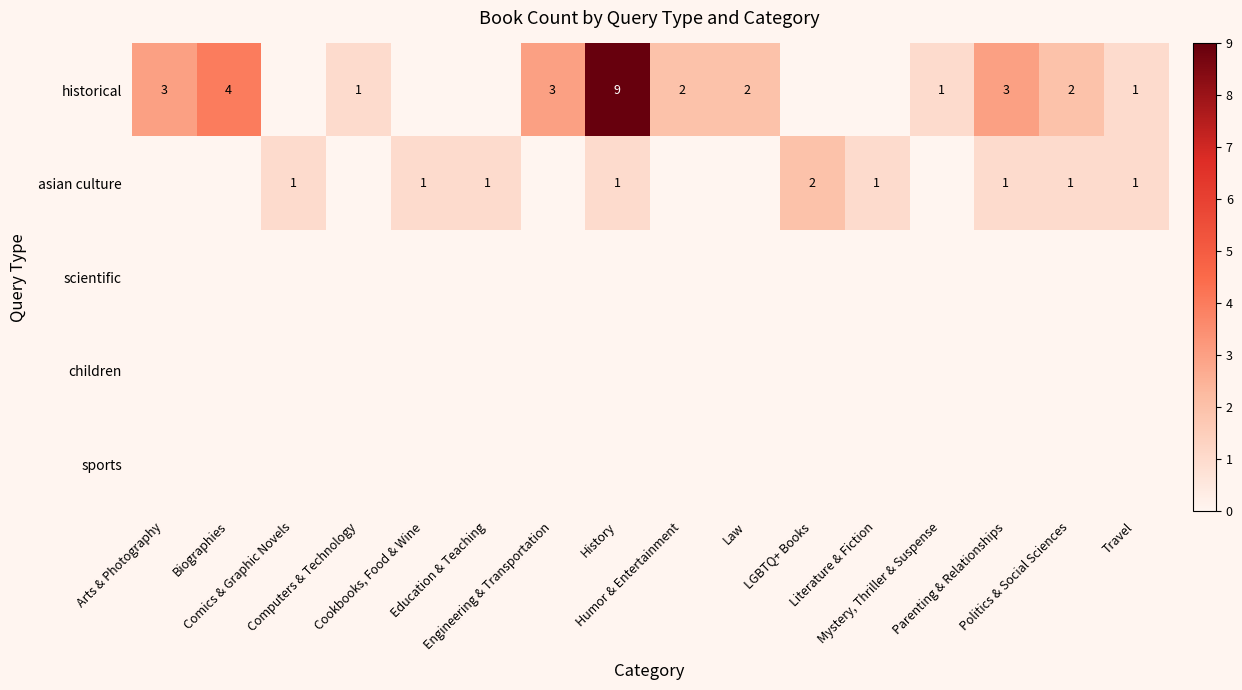

Rank the series at Arts & Photography from lowest to highest value.

asian culture, scientific, children, sports, historical